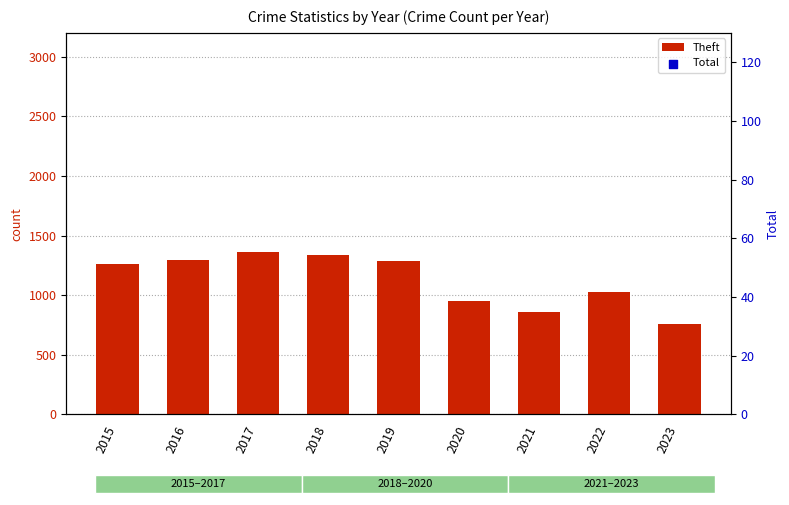

Which series has the largest Y range (max minus min)?

Total